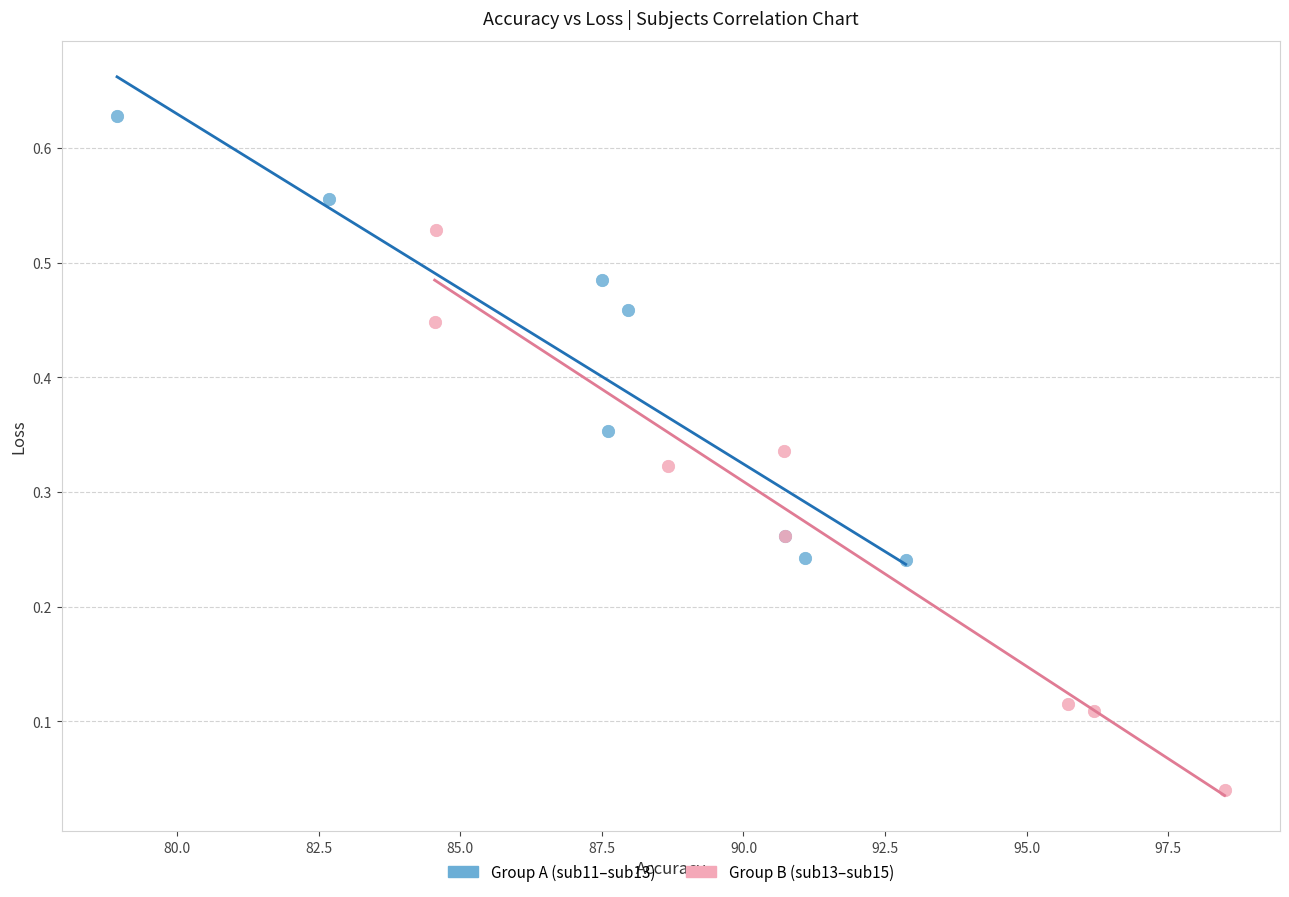

Which series has the widest spread of Y values?

Group B (sub13–sub15)